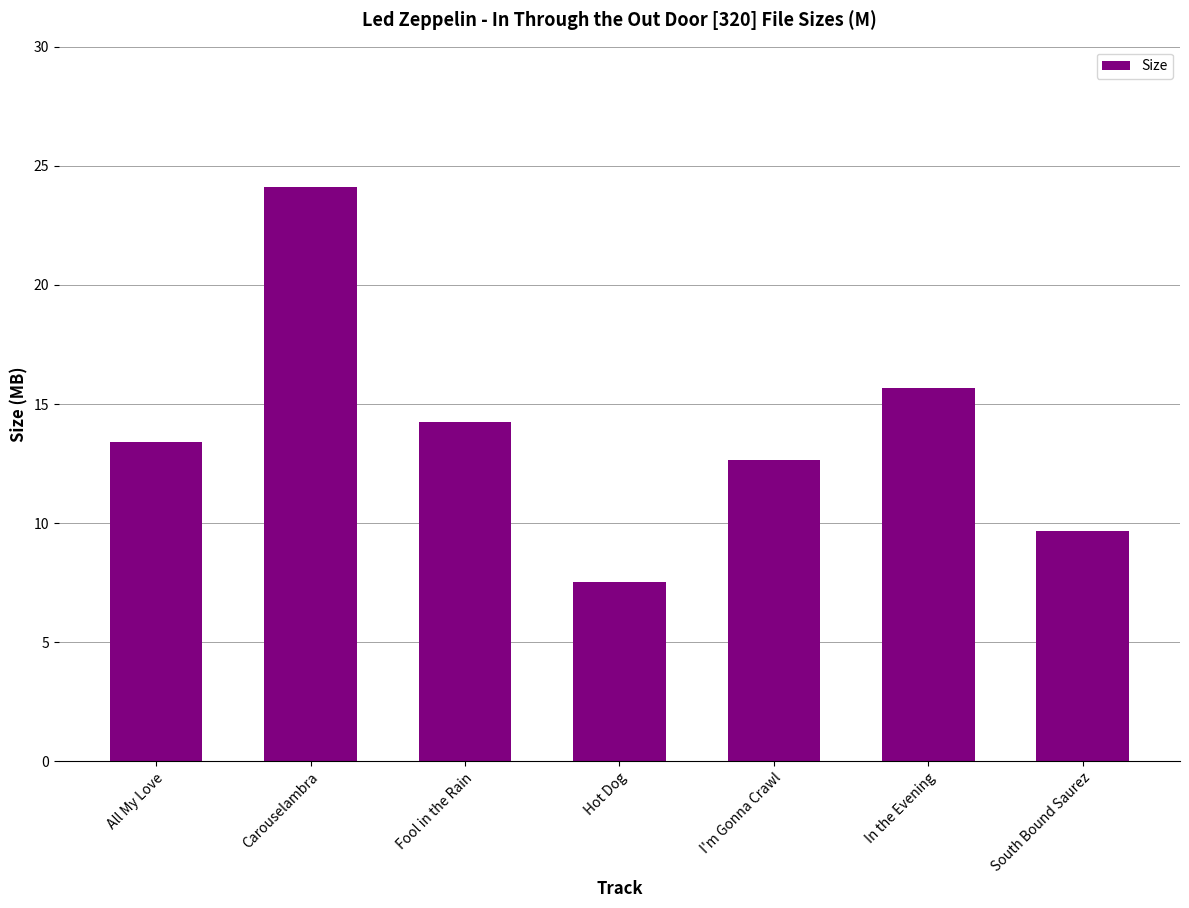

Is it true that the value at Fool in the Rain is 6.0?

False